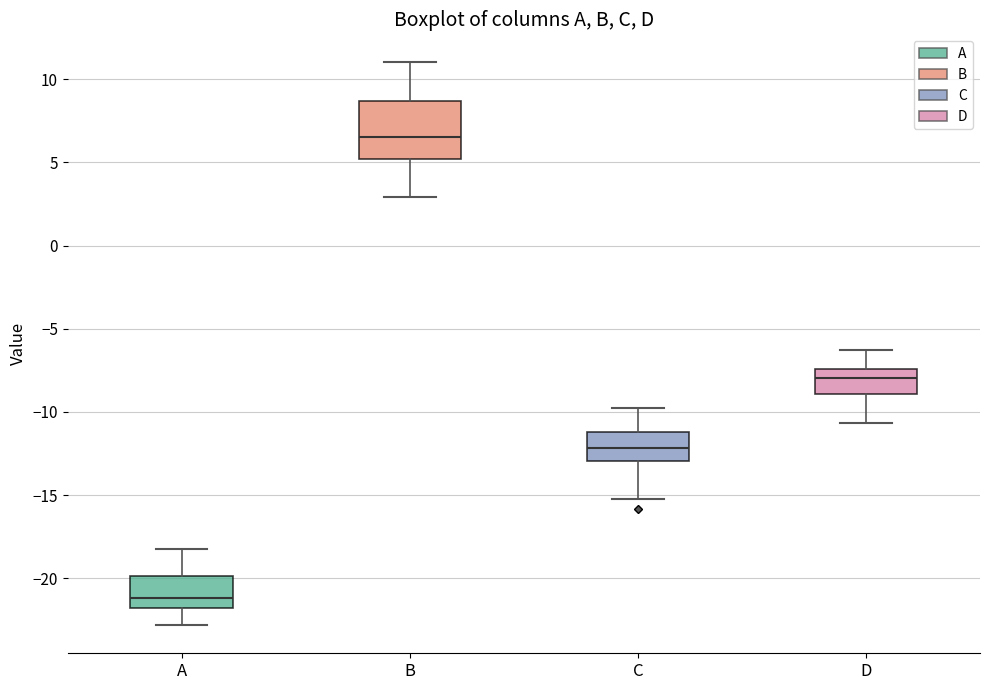

Reading left to right, read every box against the y-axis: the position of its median line, the range the box covers, and the ends of its whiskers. The values are not printed on the chart, so give them approximately, as read against the axis.

A: median -21.0, box -22.0 to -20.0, whiskers -23.0 to -18.0
B: median 6.5, box 5.0 to 8.5, whiskers 3.0 to 11.0
C: median -12.0, box -13.0 to -11.0, whiskers -15.0 to -10.0
D: median -8.0, box -9.0 to -7.5, whiskers -10.5 to -6.5